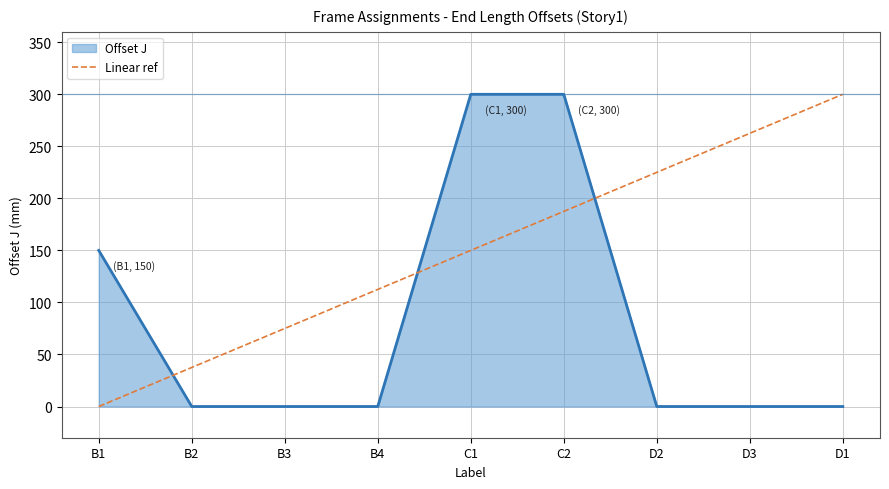

What is the maximum value shown in the chart?

300.0